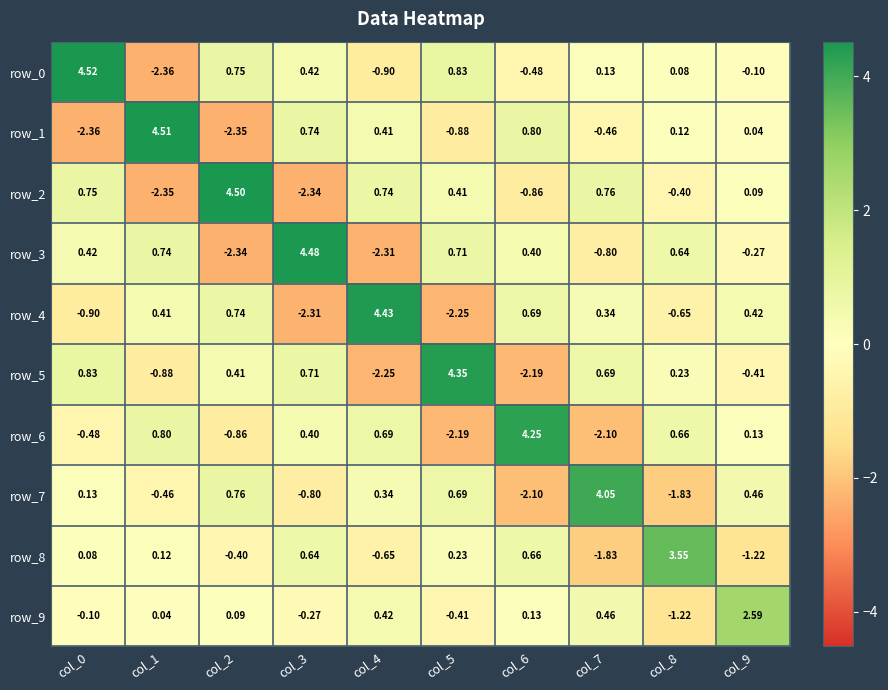

How many values in the row_7 series are below 0?

4